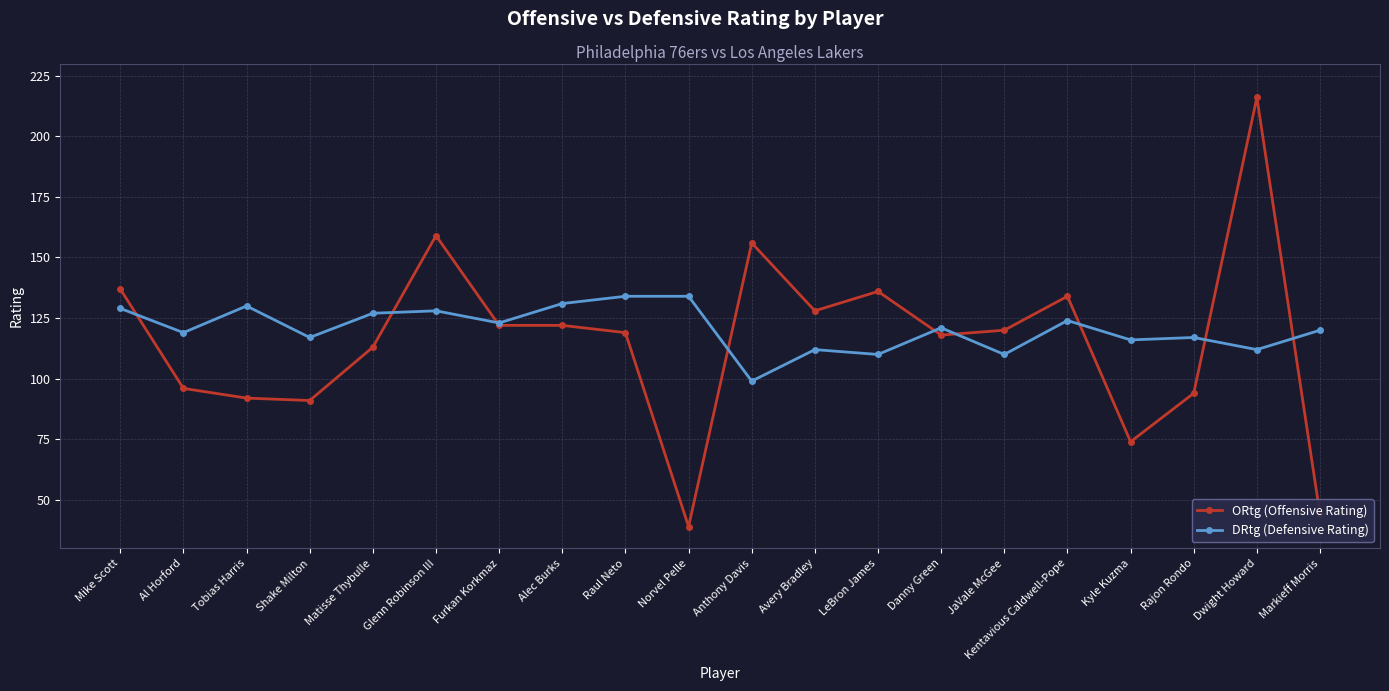

Which label corresponds to the smallest value in the chart?

Norvel Pelle